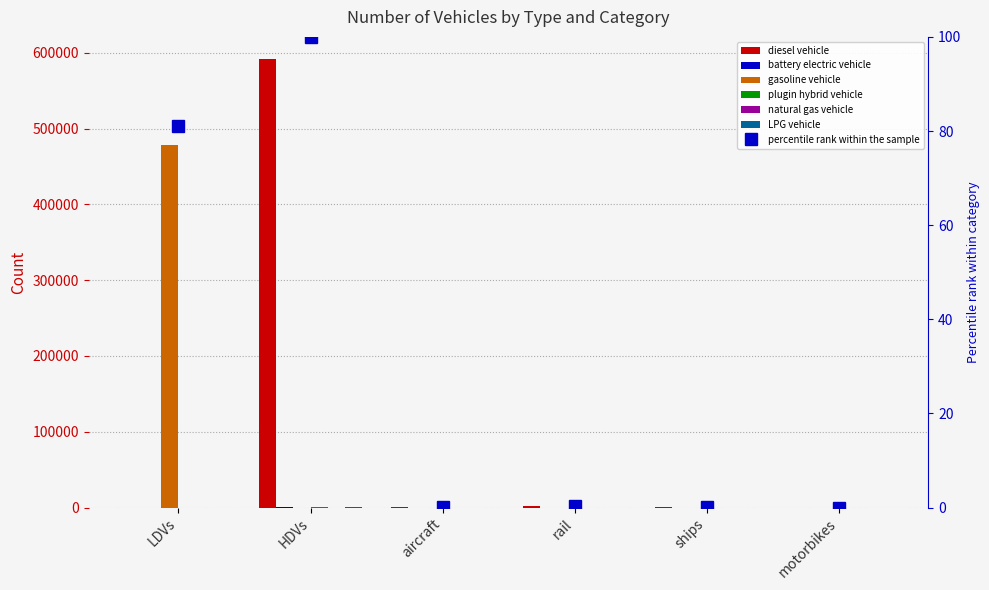

Rank the series by their maximum value, from highest to lowest.

diesel vehicle, gasoline vehicle, LPG vehicle, battery electric vehicle, plugin hybrid vehicle, natural gas vehicle